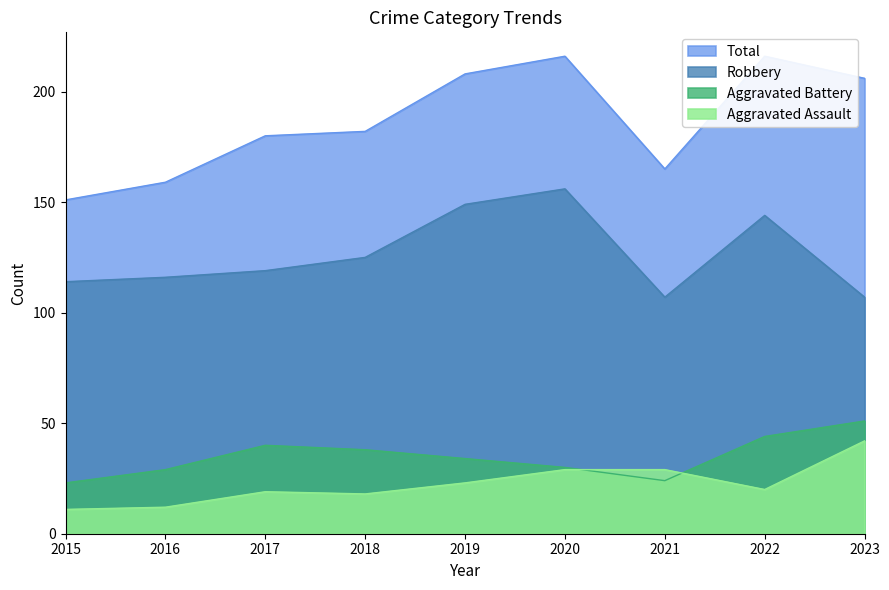

At how many categories does at least one series exceed 76?

9